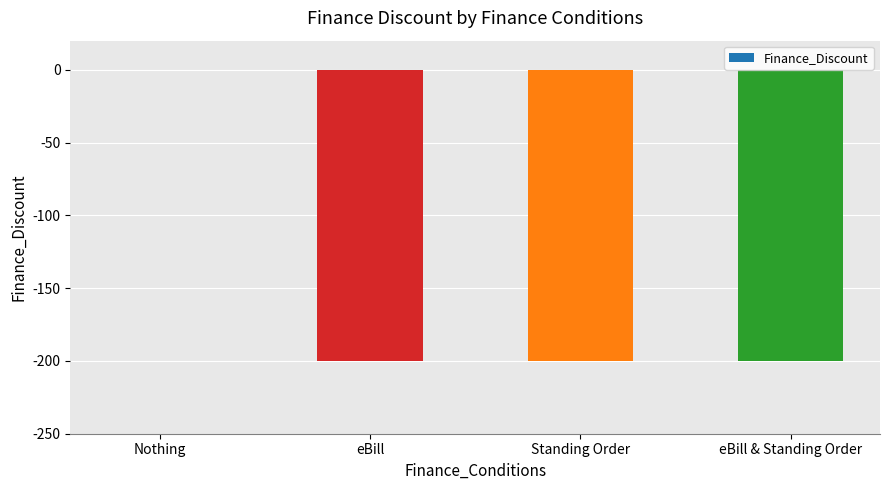

Which category has the highest value across all series?

Nothing